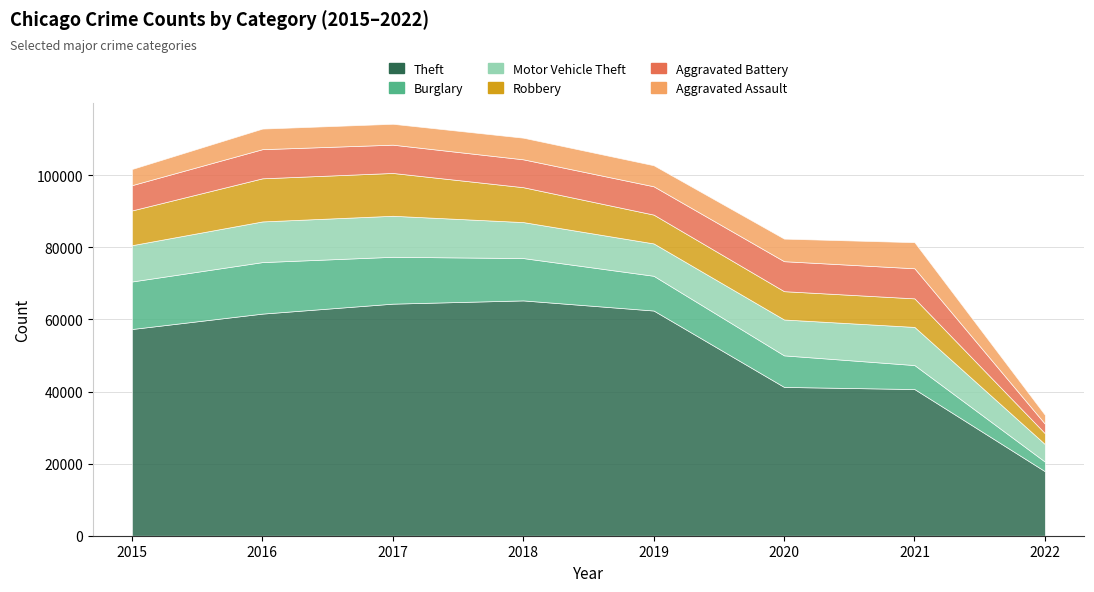

What is the smallest value displayed?

2478